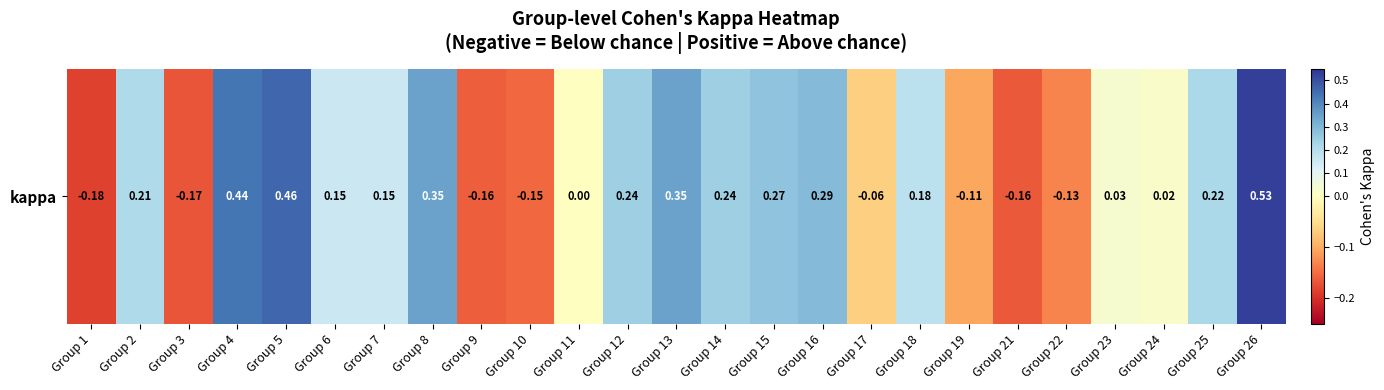

Where does the data first go above 0?

Group 2